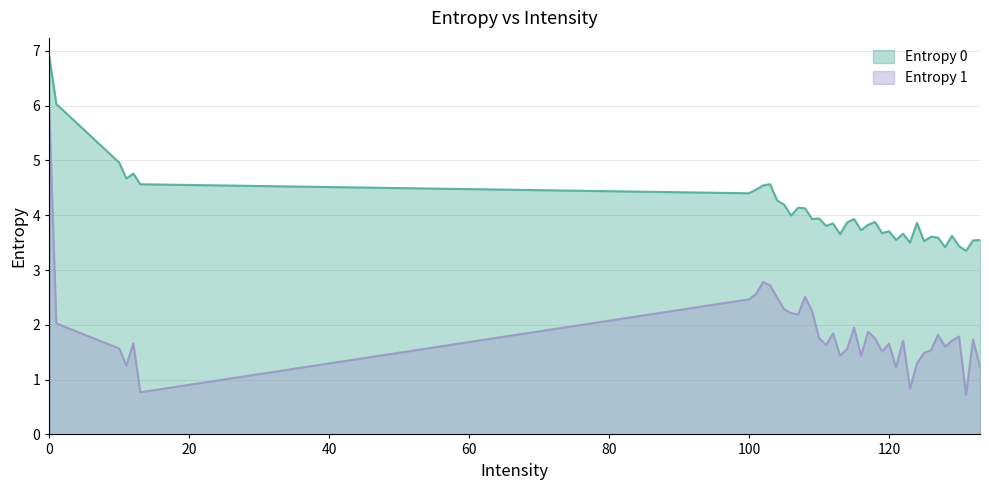

Where is Entropy 0 nearest to the value 5?

10